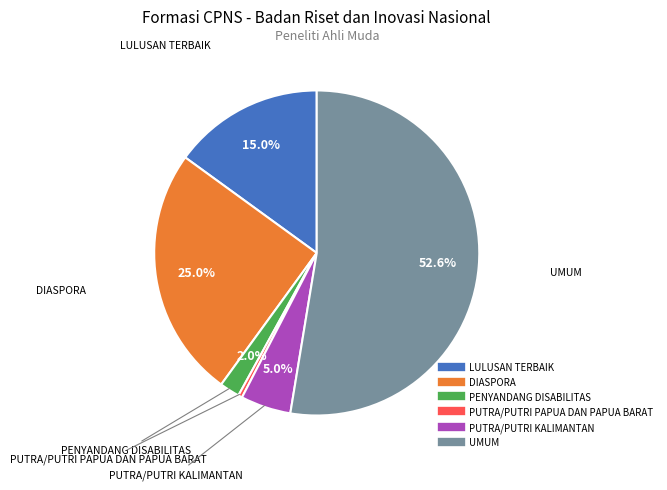

Is it true that PUTRA/PUTRI KALIMANTAN is 19% of the pie?

False